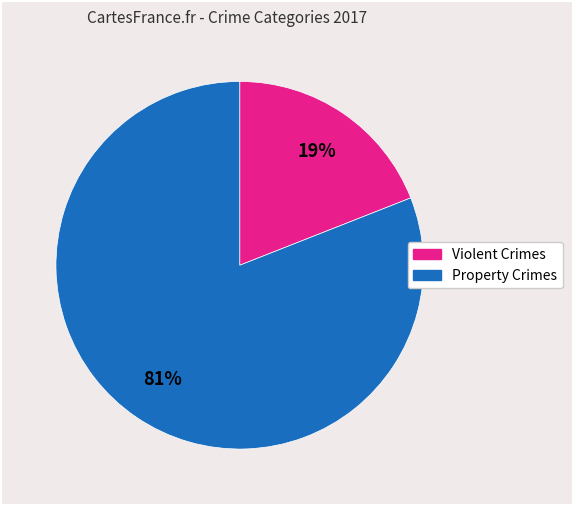

Count the number of slices in the pie.

2